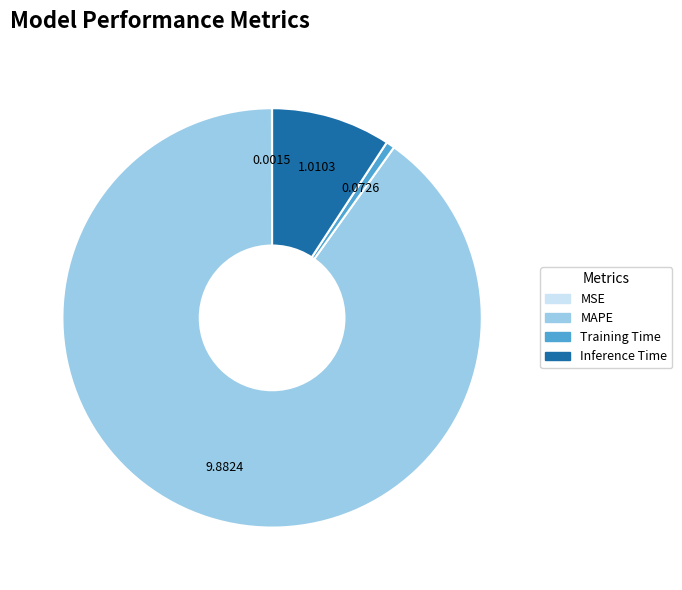

Is the sum of Training Time and Inference Time greater than half?

No